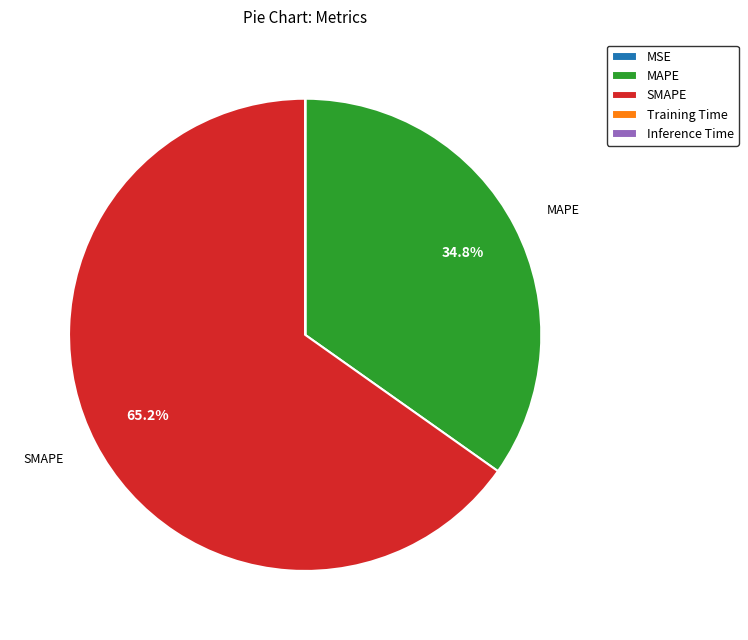

Is there a majority slice in this chart?

Yes